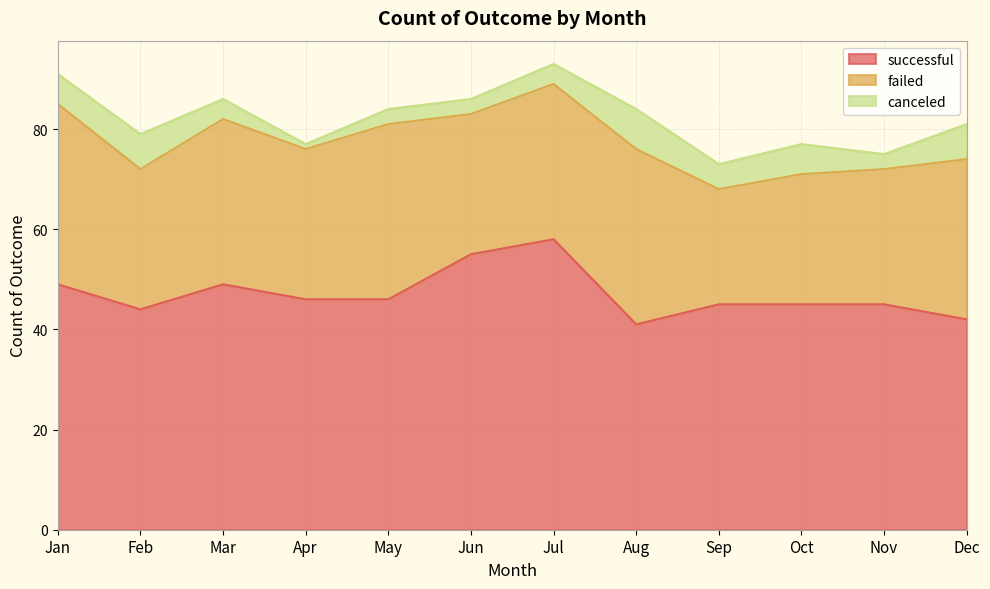

At which label does failed reach its minimum?

Sep